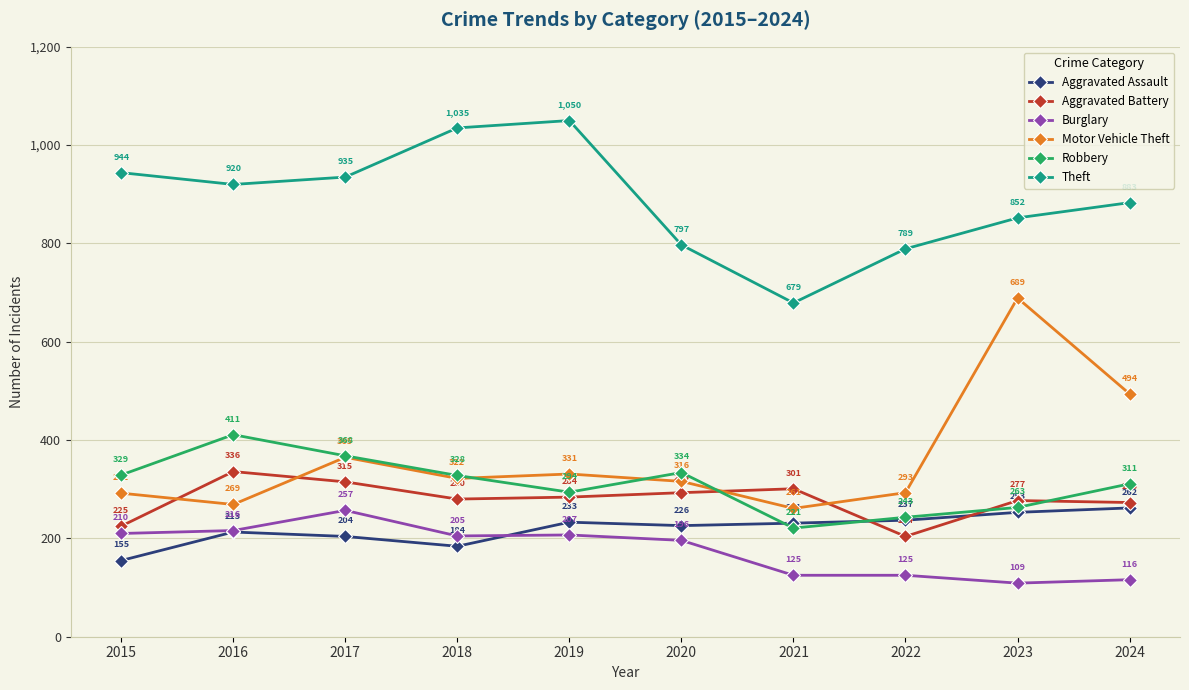

Where do Aggravated Assault and Burglary first cross each other?

2018 and 2019